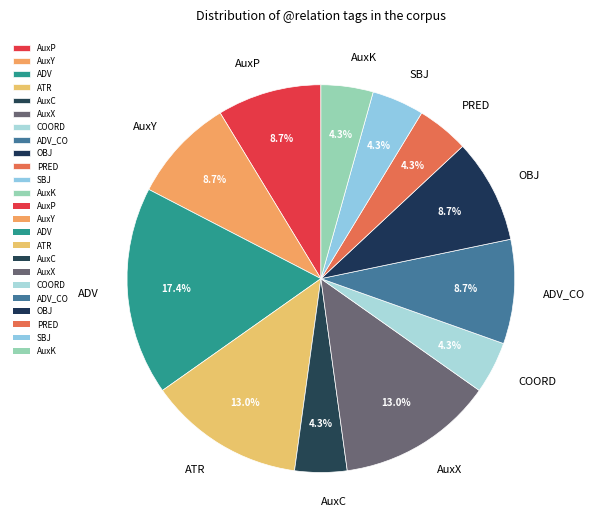

To the nearest percent, what percentage of the pie is AuxY?

9%